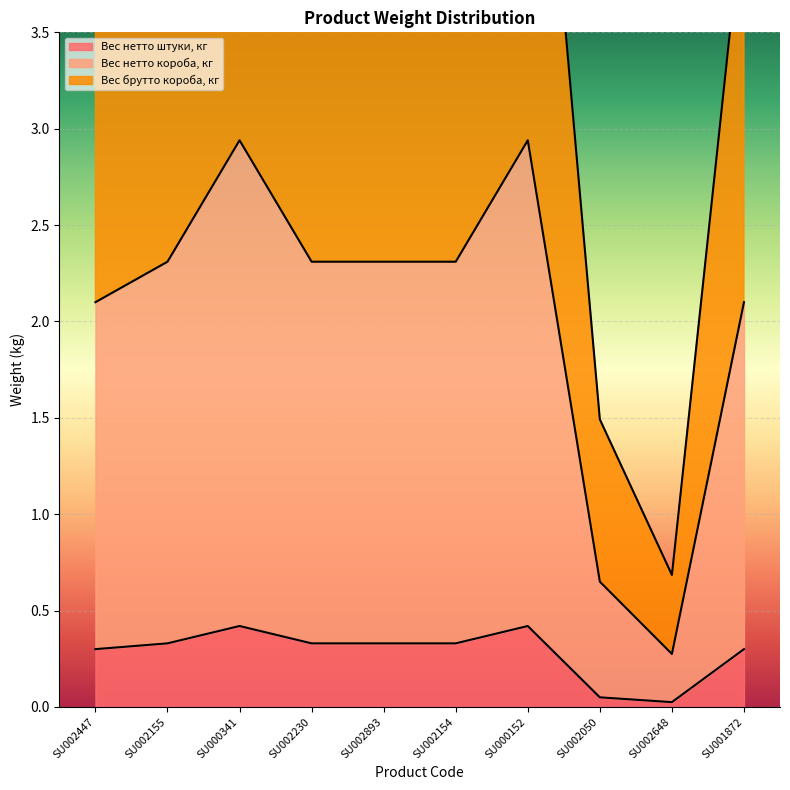

At SU002447, list the series in order from smallest to largest.

Вес нетто штуки, кг, Вес нетто короба, кг, Вес брутто короба, кг